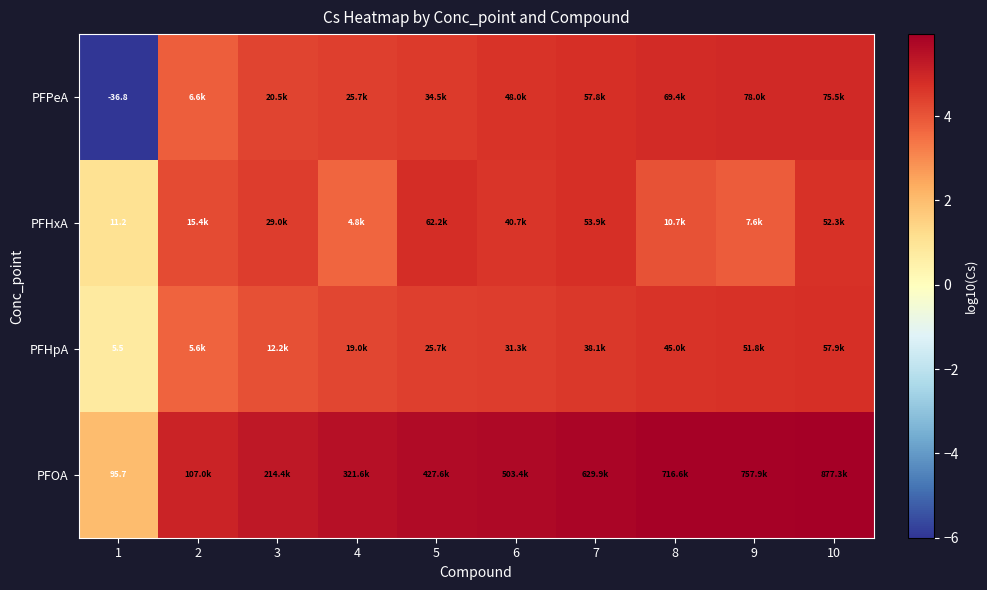

Which label corresponds to the smallest value in the chart?

1